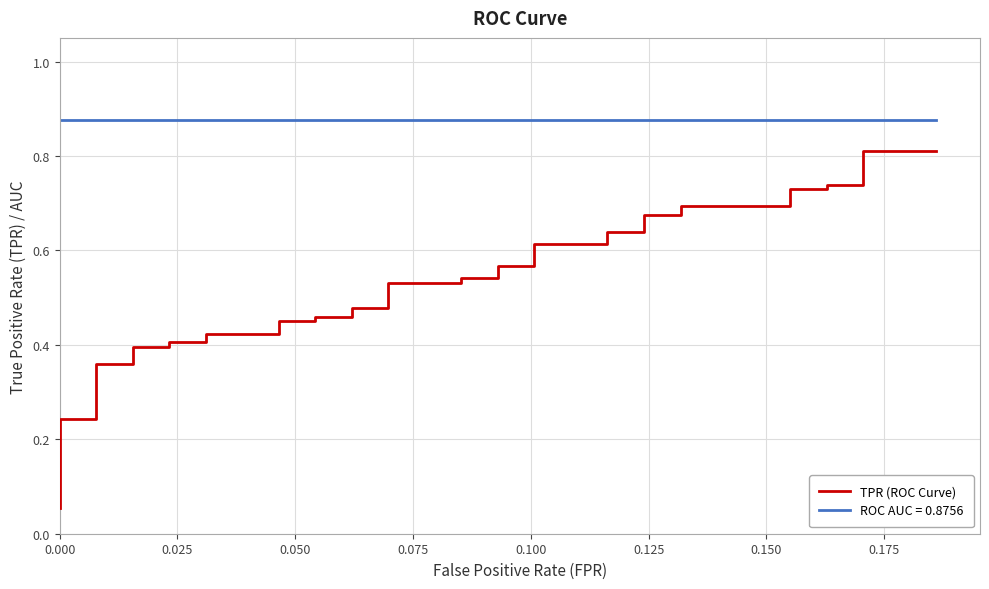

True or false: the data has more than 1 interior local peaks.

False